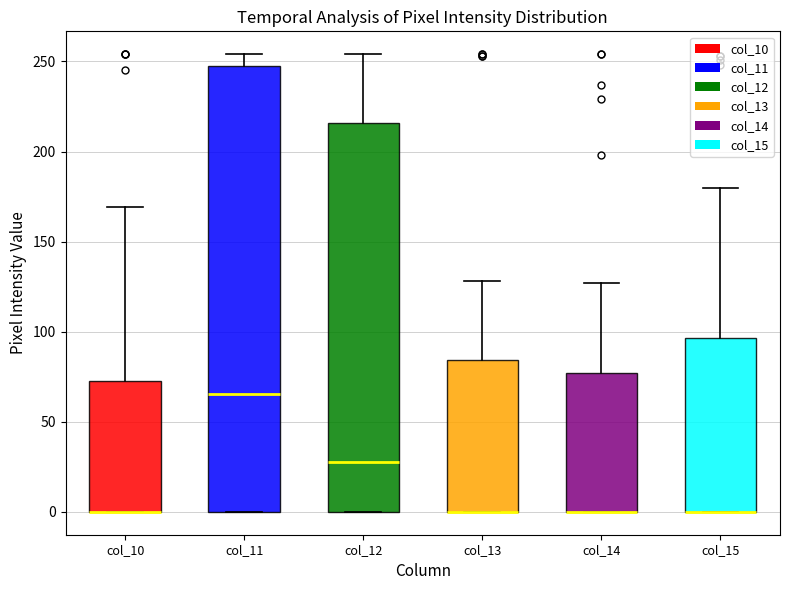

Where is the upper edge of the box for col_14 on the y-axis? The values are not printed on the chart, so give them approximately, as read against the axis.

75